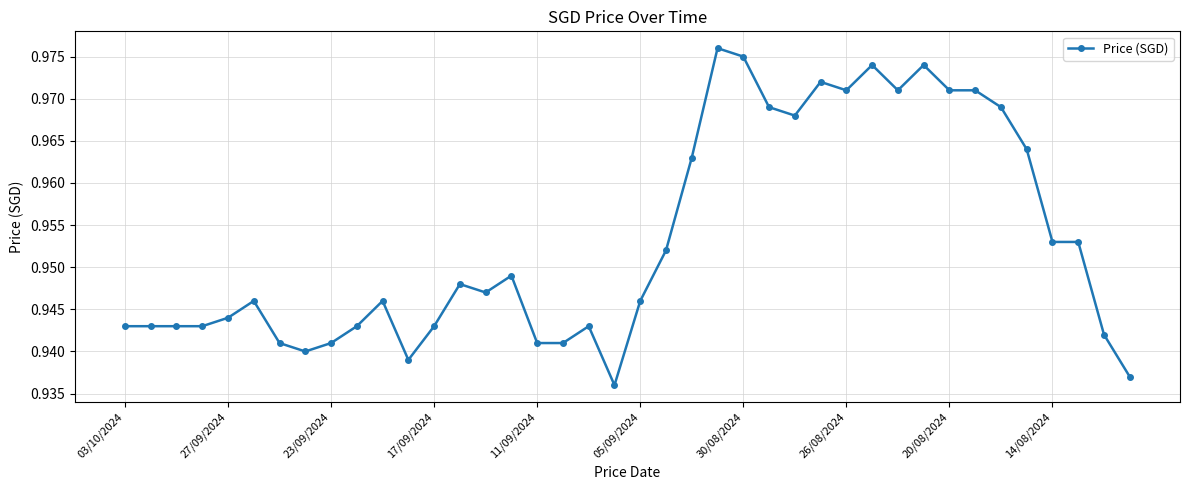

Count the values in the range 0 to 1.

40